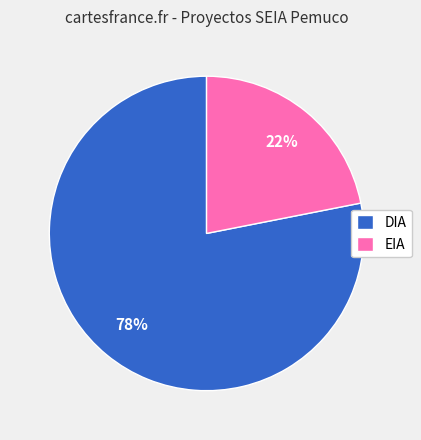

True or false: DIA accounts for 73% of the total.

False